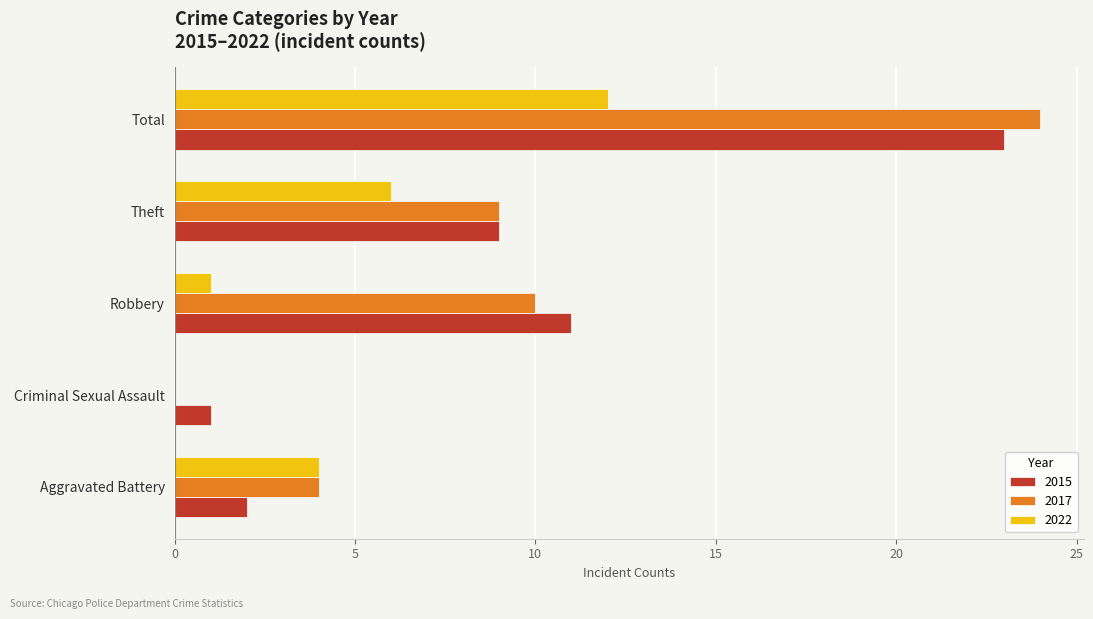

What is the sum of the 2022 values at Aggravated Battery and Criminal Sexual Assault?

4